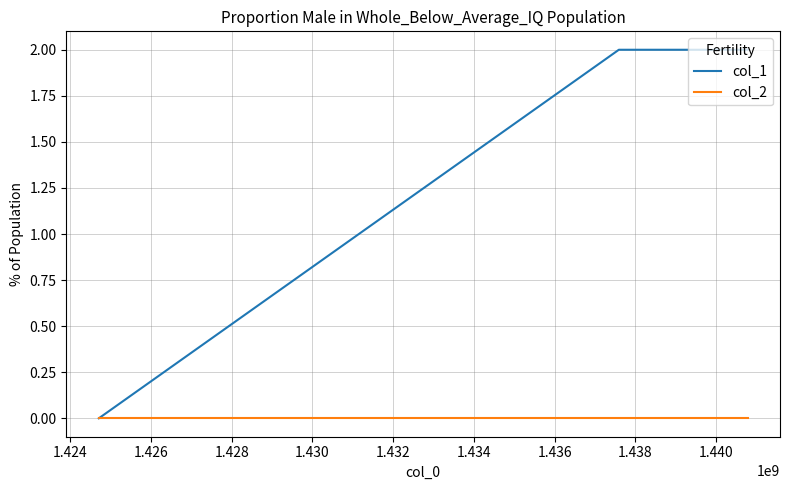

Reading left to right, extract all data points from this chart.

col_1: 0	2	2
col_2: 0	0	0